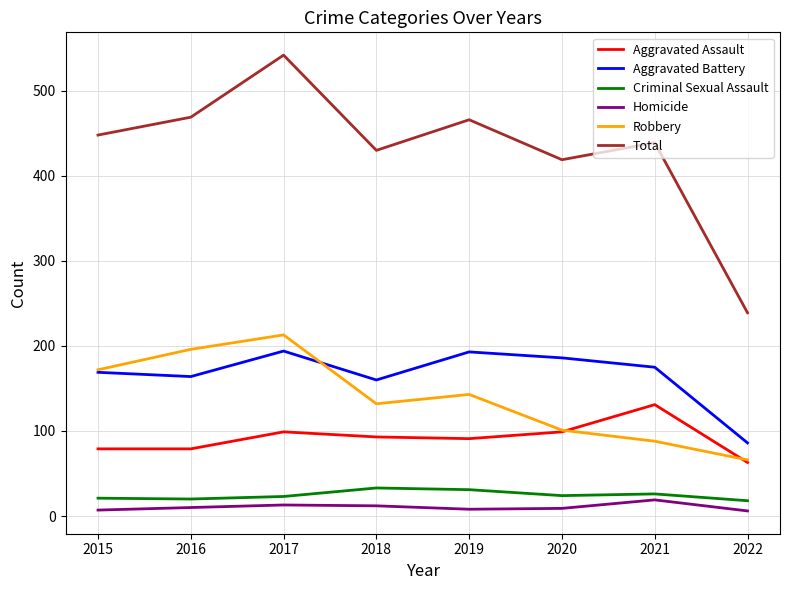

What is the minimum value shown in the chart?

6